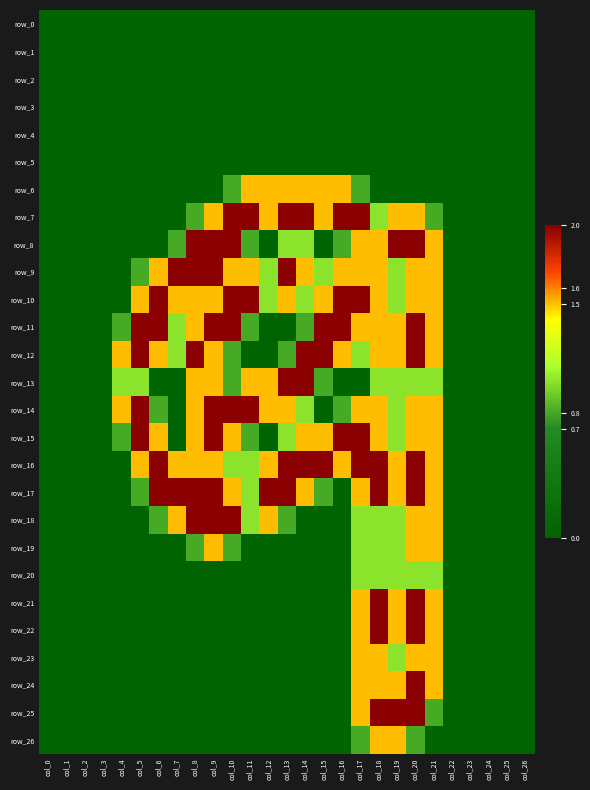

Reading right to left, list all the values displayed in this chart.

row_0: 0.0	0.0	0.0	0.0	0.0	0.0	0.0	0.0	0.0	0.0	0.0	0.0	0.0	0.0	0.0	0.0	0.0	0.0	0.0	0.0	0.0	0.0	0.0	0.0	0.0	0.0	0.0
row_1: 0.0	0.0	0.0	0.0	0.0	0.0	0.0	0.0	0.0	0.0	0.0	0.0	0.0	0.0	0.0	0.0	0.0	0.0	0.0	0.0	0.0	0.0	0.0	0.0	0.0	0.0	0.0
row_2: 0.0	0.0	0.0	0.0	0.0	0.0	0.0	0.0	0.0	0.0	0.0	0.0	0.0	0.0	0.0	0.0	0.0	0.0	0.0	0.0	0.0	0.0	0.0	0.0	0.0	0.0	0.0
row_3: 0.0	0.0	0.0	0.0	0.0	0.0	0.0	0.0	0.0	0.0	0.0	0.0	0.0	0.0	0.0	0.0	0.0	0.0	0.0	0.0	0.0	0.0	0.0	0.0	0.0	0.0	0.0
row_4: 0.0	0.0	0.0	0.0	0.0	0.0	0.0	0.0	0.0	0.0	0.0	0.0	0.0	0.0	0.0	0.0	0.0	0.0	0.0	0.0	0.0	0.0	0.0	0.0	0.0	0.0	0.0
row_5: 0.0	0.0	0.0	0.0	0.0	0.0	0.0	0.0	0.0	0.0	0.0	0.0	0.0	0.0	0.0	0.0	0.0	0.0	0.0	0.0	0.0	0.0	0.0	0.0	0.0	0.0	0.0
row_6: 0.0	0.0	0.0	0.0	0.0	0.0	0.0	0.0	0.0	0.8	1.5	1.5	1.5	1.5	1.5	1.5	0.8	0.0	0.0	0.0	0.0	0.0	0.0	0.0	0.0	0.0	0.0
row_7: 0.0	0.0	0.0	0.0	0.0	0.8	1.5	1.5	1.0	2.0	2.0	1.5	2.0	2.0	1.5	2.0	2.0	1.5	0.8	0.0	0.0	0.0	0.0	0.0	0.0	0.0	0.0
row_8: 0.0	0.0	0.0	0.0	0.0	1.5	2.0	2.0	1.5	1.5	0.8	0.0	1.0	1.0	0.0	0.8	2.0	2.0	2.0	0.8	0.0	0.0	0.0	0.0	0.0	0.0	0.0
row_9: 0.0	0.0	0.0	0.0	0.0	1.5	1.5	1.0	1.5	1.5	1.5	1.0	1.5	2.0	1.0	1.5	1.5	2.0	2.0	2.0	1.5	0.8	0.0	0.0	0.0	0.0	0.0
row_10: 0.0	0.0	0.0	0.0	0.0	1.5	1.5	1.0	1.5	2.0	2.0	1.5	1.0	1.5	1.0	2.0	2.0	1.5	1.5	1.5	2.0	1.5	0.0	0.0	0.0	0.0	0.0
row_11: 0.0	0.0	0.0	0.0	0.0	1.5	2.0	1.5	1.5	1.5	2.0	2.0	0.8	0.0	0.0	0.8	2.0	2.0	1.5	1.0	2.0	2.0	0.8	0.0	0.0	0.0	0.0
row_12: 0.0	0.0	0.0	0.0	0.0	1.5	2.0	1.5	1.5	1.0	1.5	2.0	2.0	0.8	0.0	0.0	0.8	1.5	2.0	1.0	1.5	2.0	1.5	0.0	0.0	0.0	0.0
row_13: 0.0	0.0	0.0	0.0	0.0	1.0	1.0	1.0	1.0	0.0	0.0	0.8	2.0	2.0	1.5	1.5	0.8	1.5	1.5	0.0	0.0	1.0	1.0	0.0	0.0	0.0	0.0
row_14: 0.0	0.0	0.0	0.0	0.0	1.5	1.5	1.0	1.5	1.5	0.8	0.0	1.0	1.5	1.5	2.0	2.0	2.0	1.5	0.0	0.8	2.0	1.5	0.0	0.0	0.0	0.0
row_15: 0.0	0.0	0.0	0.0	0.0	1.5	1.5	1.0	1.5	2.0	2.0	1.5	1.5	1.0	0.0	0.8	1.5	2.0	1.5	0.0	1.5	2.0	0.8	0.0	0.0	0.0	0.0
row_16: 0.0	0.0	0.0	0.0	0.0	1.5	2.0	1.5	2.0	2.0	1.5	2.0	2.0	2.0	1.5	1.0	1.0	1.5	1.5	1.5	2.0	1.5	0.0	0.0	0.0	0.0	0.0
row_17: 0.0	0.0	0.0	0.0	0.0	1.5	2.0	1.5	2.0	1.5	0.0	0.8	1.5	2.0	2.0	1.0	1.5	2.0	2.0	2.0	2.0	0.8	0.0	0.0	0.0	0.0	0.0
row_18: 0.0	0.0	0.0	0.0	0.0	1.5	1.5	1.0	1.0	1.0	0.0	0.0	0.0	0.8	1.5	1.0	2.0	2.0	2.0	1.5	0.8	0.0	0.0	0.0	0.0	0.0	0.0
row_19: 0.0	0.0	0.0	0.0	0.0	1.5	1.5	1.0	1.0	1.0	0.0	0.0	0.0	0.0	0.0	0.0	0.8	1.5	0.8	0.0	0.0	0.0	0.0	0.0	0.0	0.0	0.0
row_20: 0.0	0.0	0.0	0.0	0.0	1.0	1.0	1.0	1.0	1.0	0.0	0.0	0.0	0.0	0.0	0.0	0.0	0.0	0.0	0.0	0.0	0.0	0.0	0.0	0.0	0.0	0.0
row_21: 0.0	0.0	0.0	0.0	0.0	1.5	2.0	1.5	2.0	1.5	0.0	0.0	0.0	0.0	0.0	0.0	0.0	0.0	0.0	0.0	0.0	0.0	0.0	0.0	0.0	0.0	0.0
row_22: 0.0	0.0	0.0	0.0	0.0	1.5	2.0	1.5	2.0	1.5	0.0	0.0	0.0	0.0	0.0	0.0	0.0	0.0	0.0	0.0	0.0	0.0	0.0	0.0	0.0	0.0	0.0
row_23: 0.0	0.0	0.0	0.0	0.0	1.5	1.5	1.0	1.5	1.5	0.0	0.0	0.0	0.0	0.0	0.0	0.0	0.0	0.0	0.0	0.0	0.0	0.0	0.0	0.0	0.0	0.0
row_24: 0.0	0.0	0.0	0.0	0.0	1.5	2.0	1.5	1.5	1.5	0.0	0.0	0.0	0.0	0.0	0.0	0.0	0.0	0.0	0.0	0.0	0.0	0.0	0.0	0.0	0.0	0.0
row_25: 0.0	0.0	0.0	0.0	0.0	0.8	2.0	2.0	2.0	1.5	0.0	0.0	0.0	0.0	0.0	0.0	0.0	0.0	0.0	0.0	0.0	0.0	0.0	0.0	0.0	0.0	0.0
row_26: 0.0	0.0	0.0	0.0	0.0	0.0	0.8	1.5	1.5	0.8	0.0	0.0	0.0	0.0	0.0	0.0	0.0	0.0	0.0	0.0	0.0	0.0	0.0	0.0	0.0	0.0	0.0